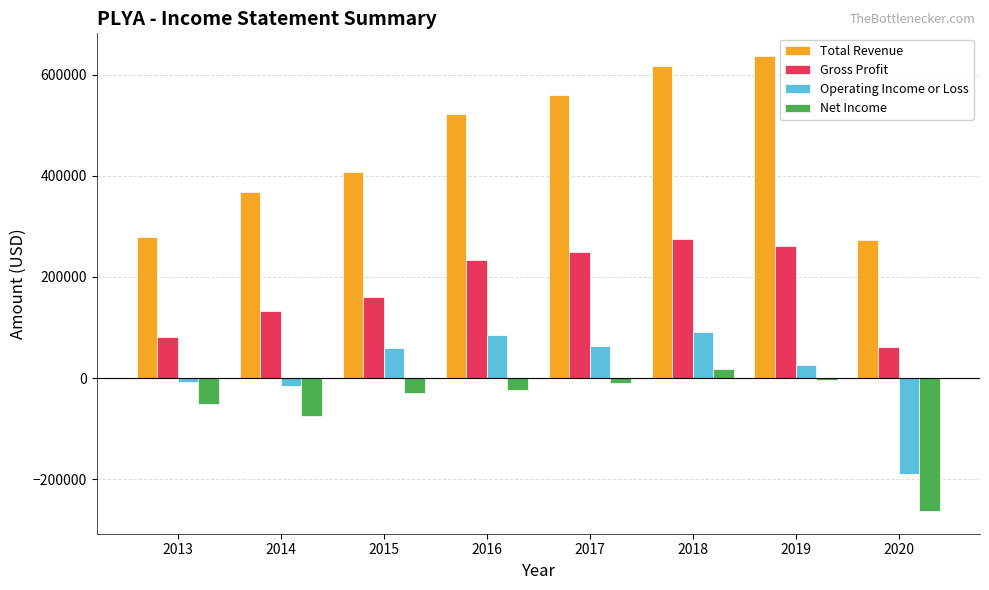

Which series has the largest total across all categories?

Total Revenue